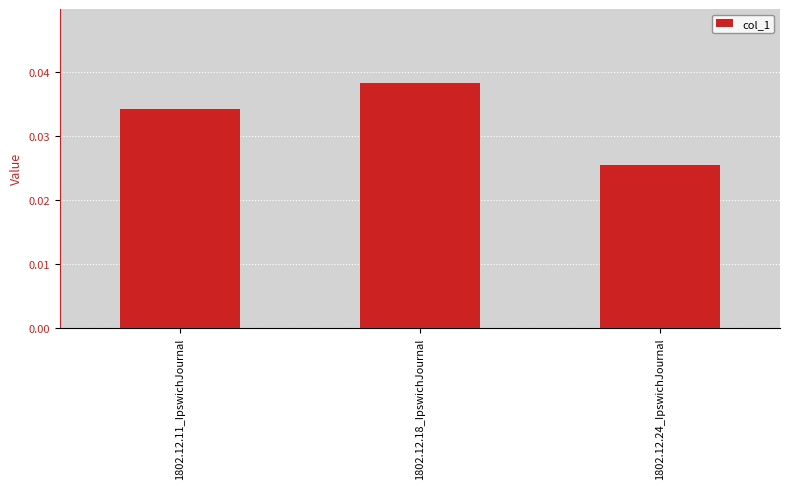

The chart shows a value of 0.1 at 1802.12.18_IpswichJournal. True or false?

False